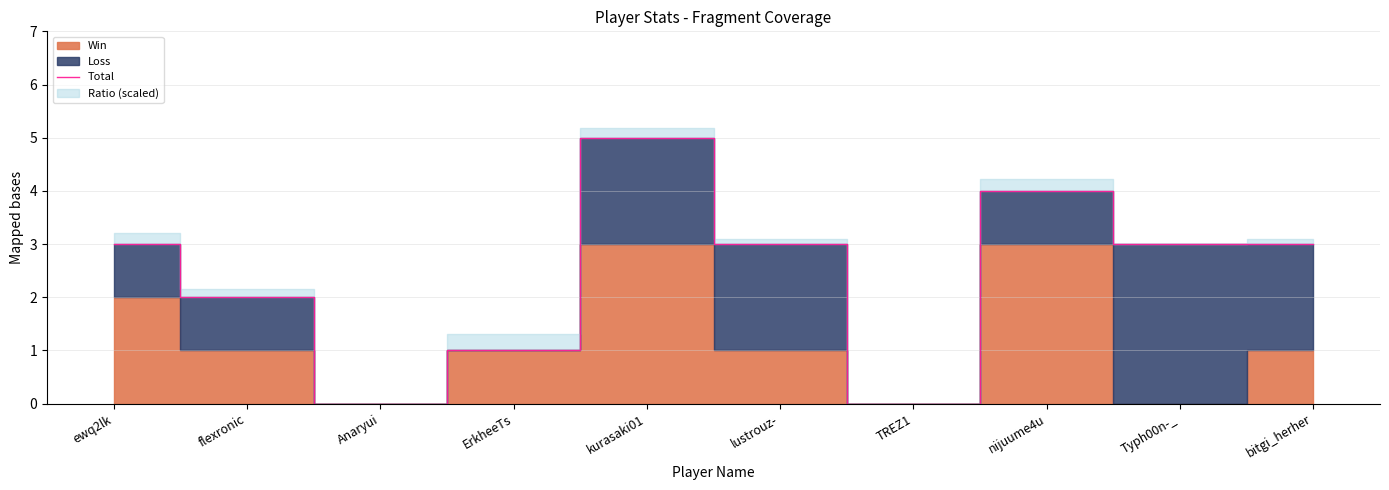

Does the chart have visible grid lines?

Yes